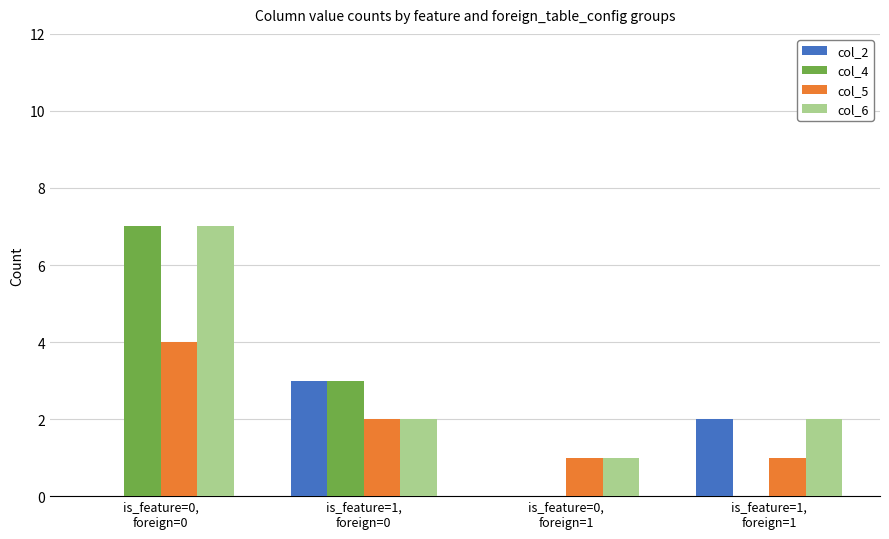

Which series has the largest total across all categories?

col_6